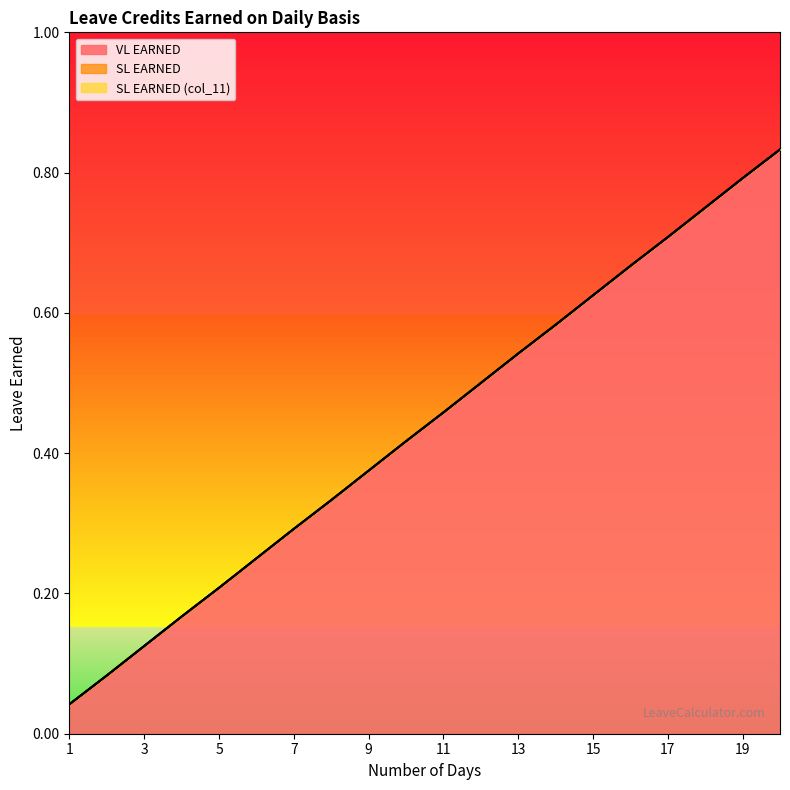

Which series changed the most between 2 and 10?

VL EARNED